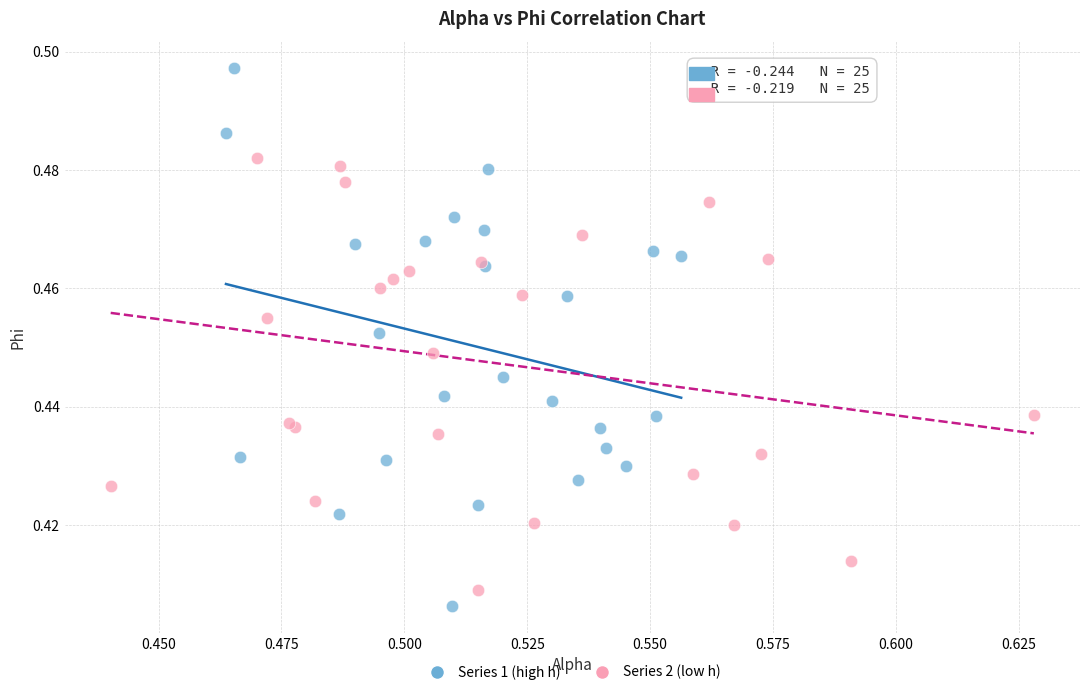

Which series reaches the maximum Y coordinate?

Series 1 (high h)